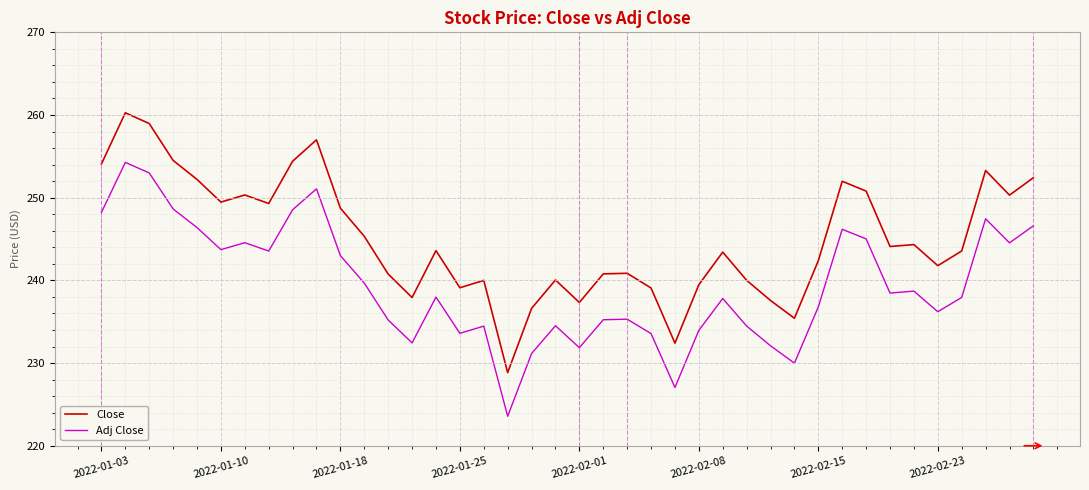

Which series has the largest range (max minus min)?

Close